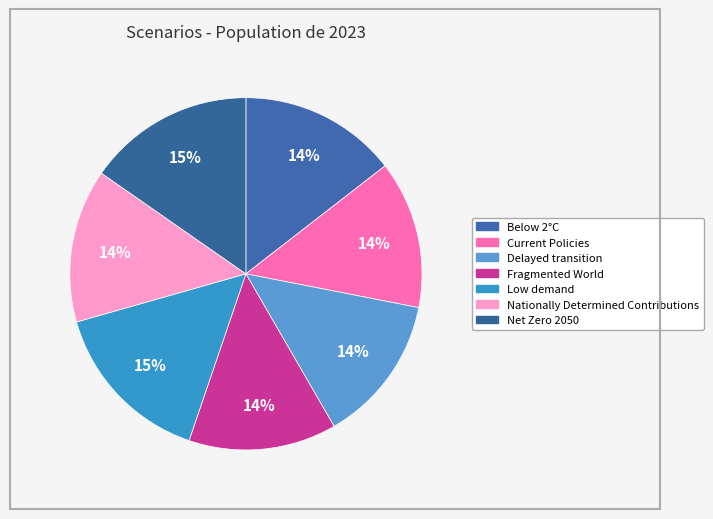

How many segments does this pie chart have?

7